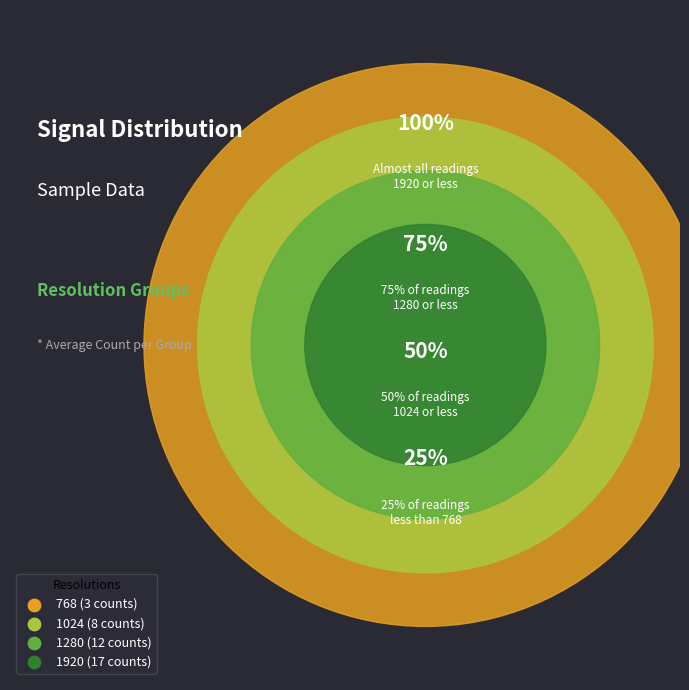

Count the number of slices in the pie.

4